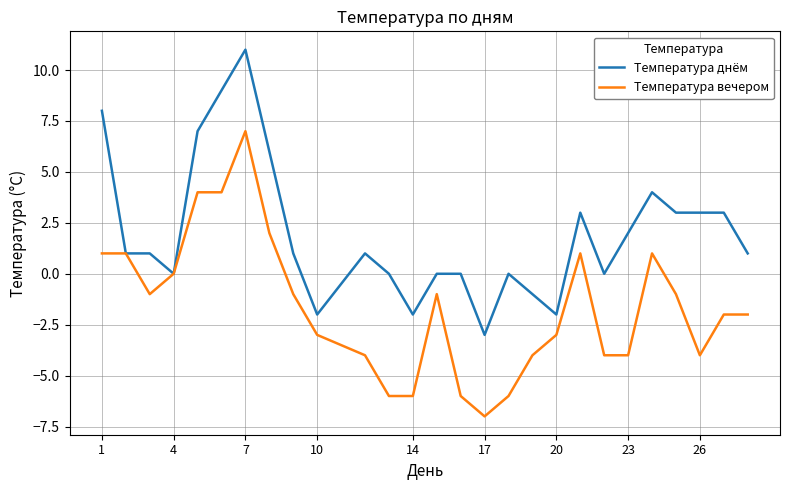

Rank the series by their average value, from lowest to highest.

Температура вечером, Температура днём